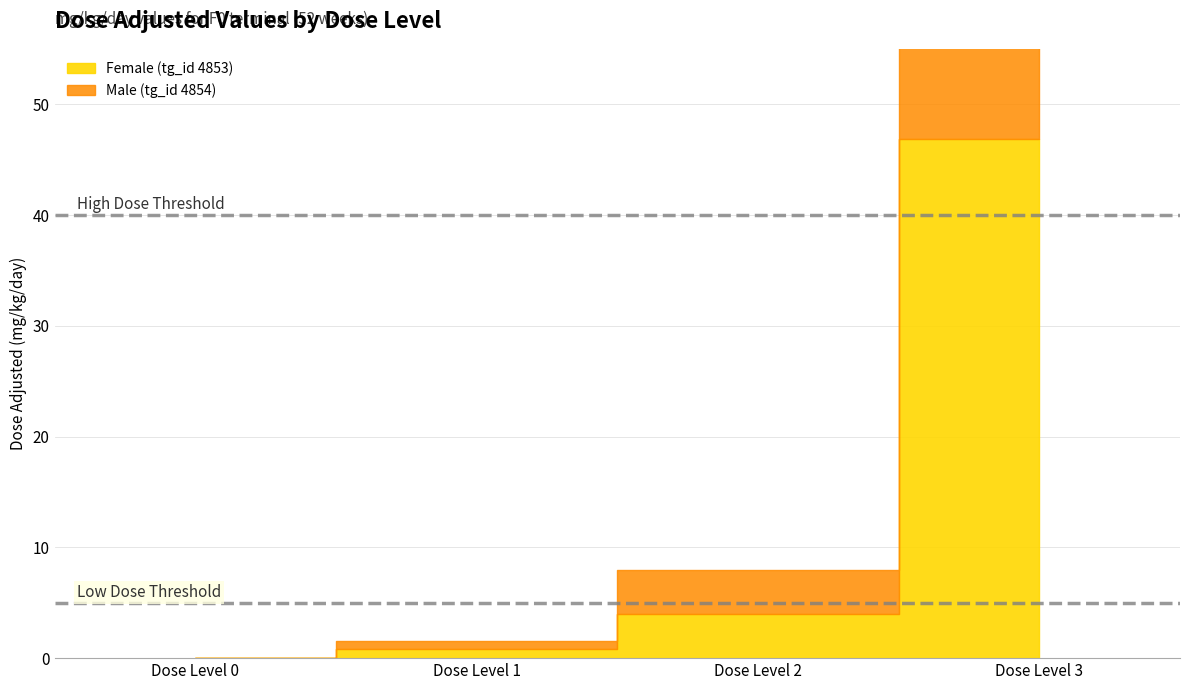

Reading left to right, transcribe all the data shown in this chart.

Female (tg_id 4853): 0.0	0.8	4.0	46.9
Male (tg_id 4854): 0.0	0.8	4.0	46.9